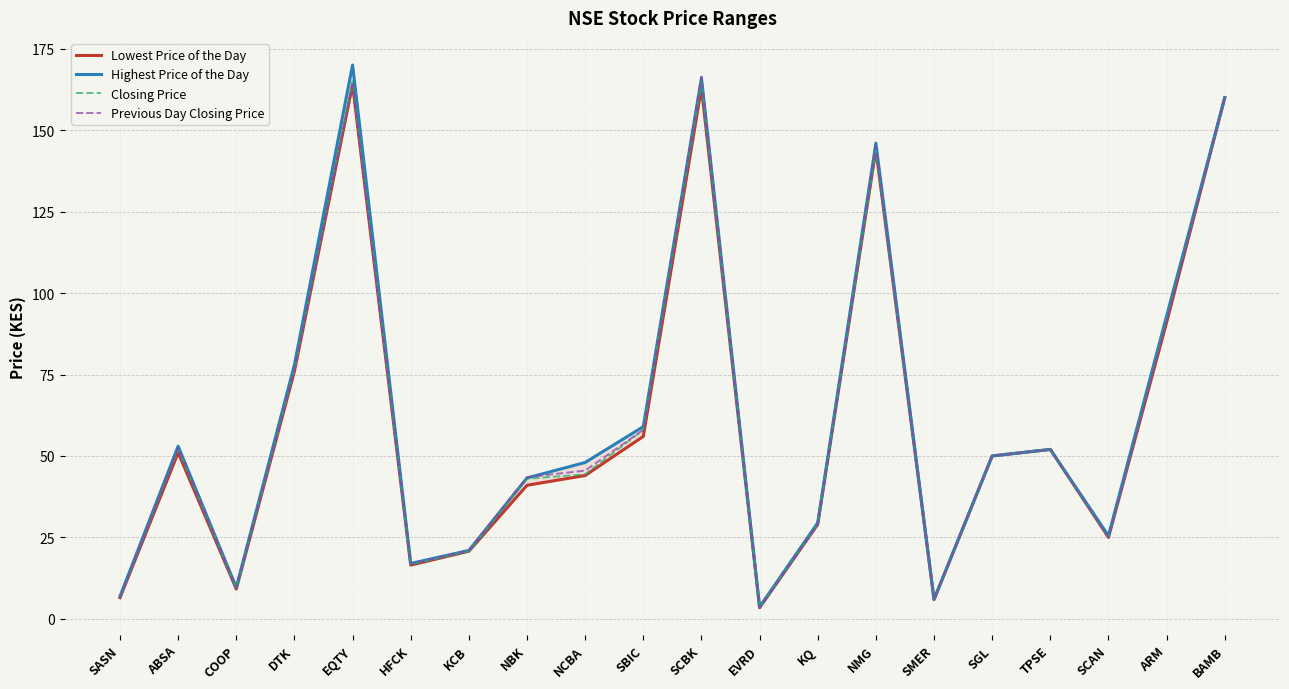

How many lines are shown in the chart?

4